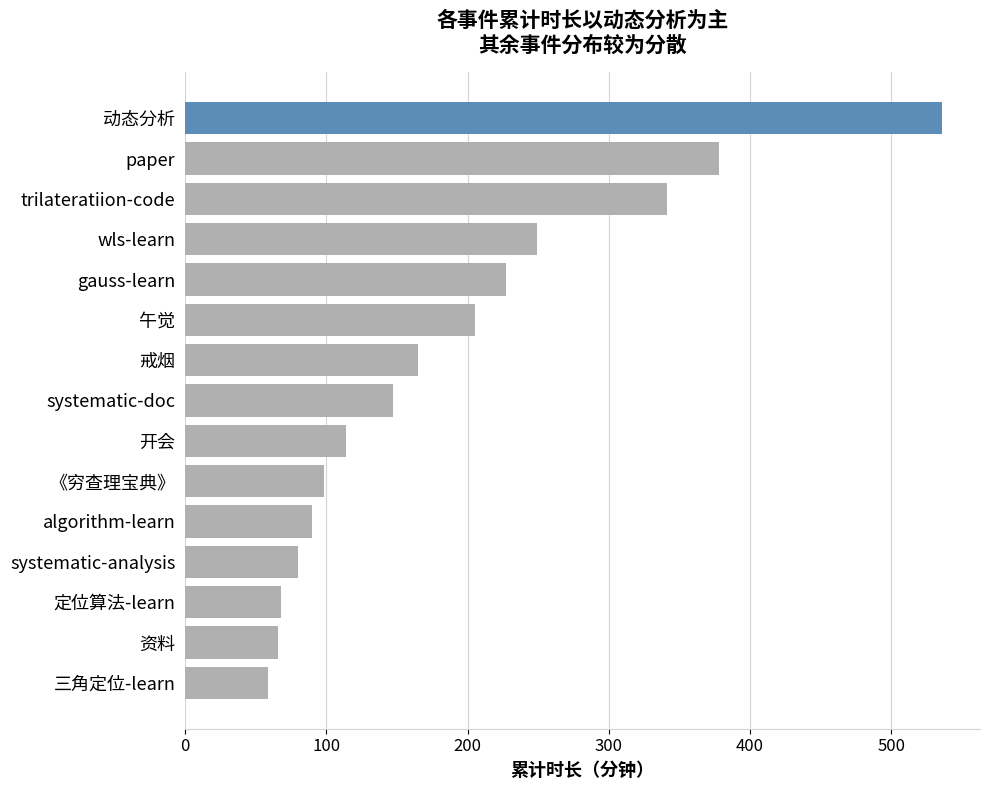

Is it true that the value at wls-learn is 171?

False